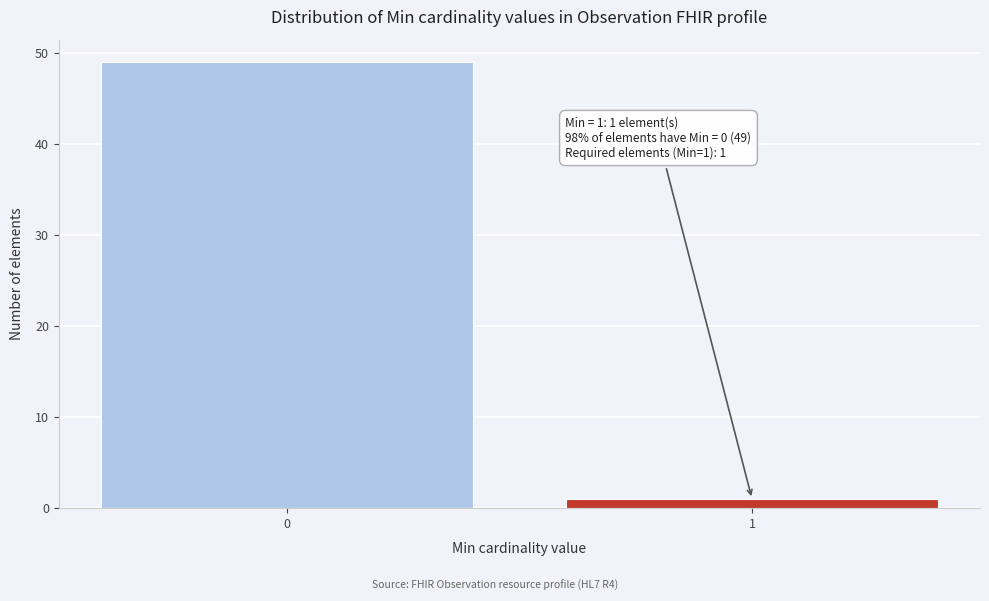

Reading right to left, list all the values displayed in this chart.

1	49